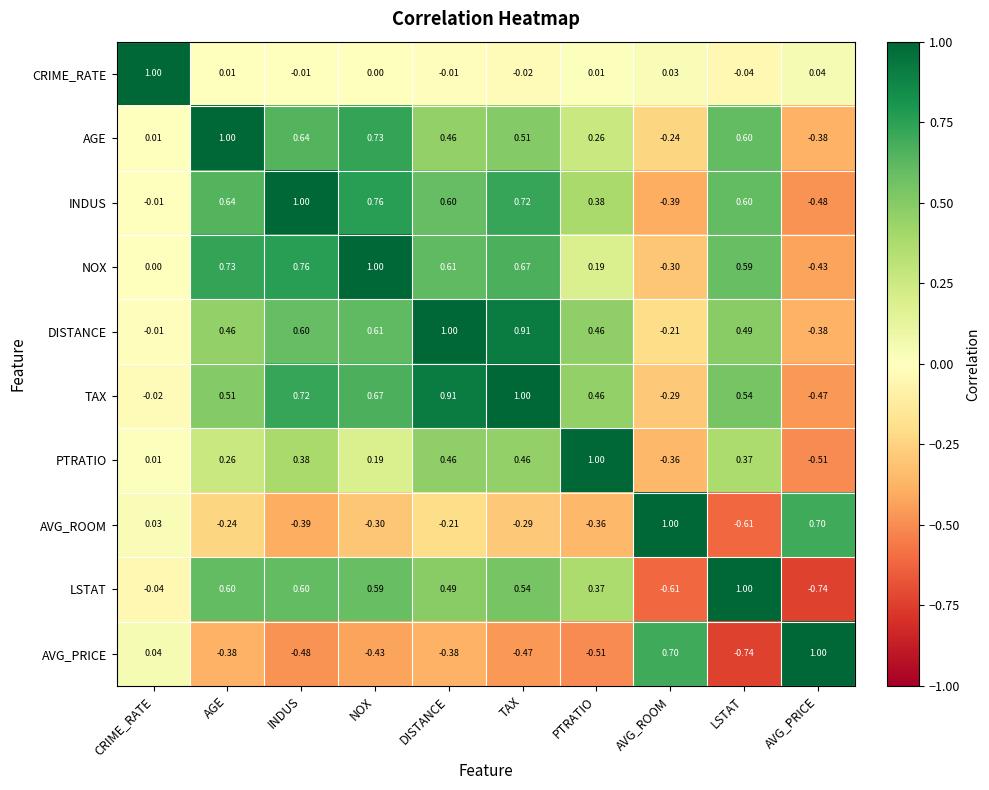

Which series has the largest total across all categories?

TAX